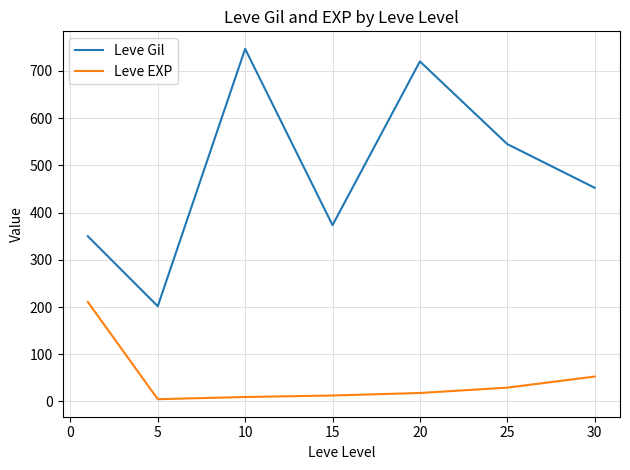

Which series has the largest total across all categories?

Leve Gil